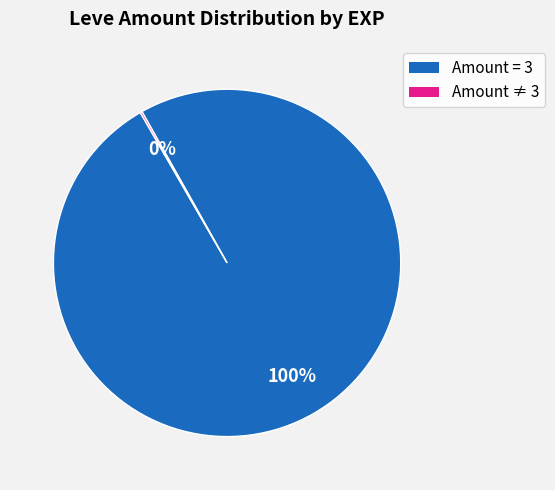

Does any single category account for the majority?

Yes